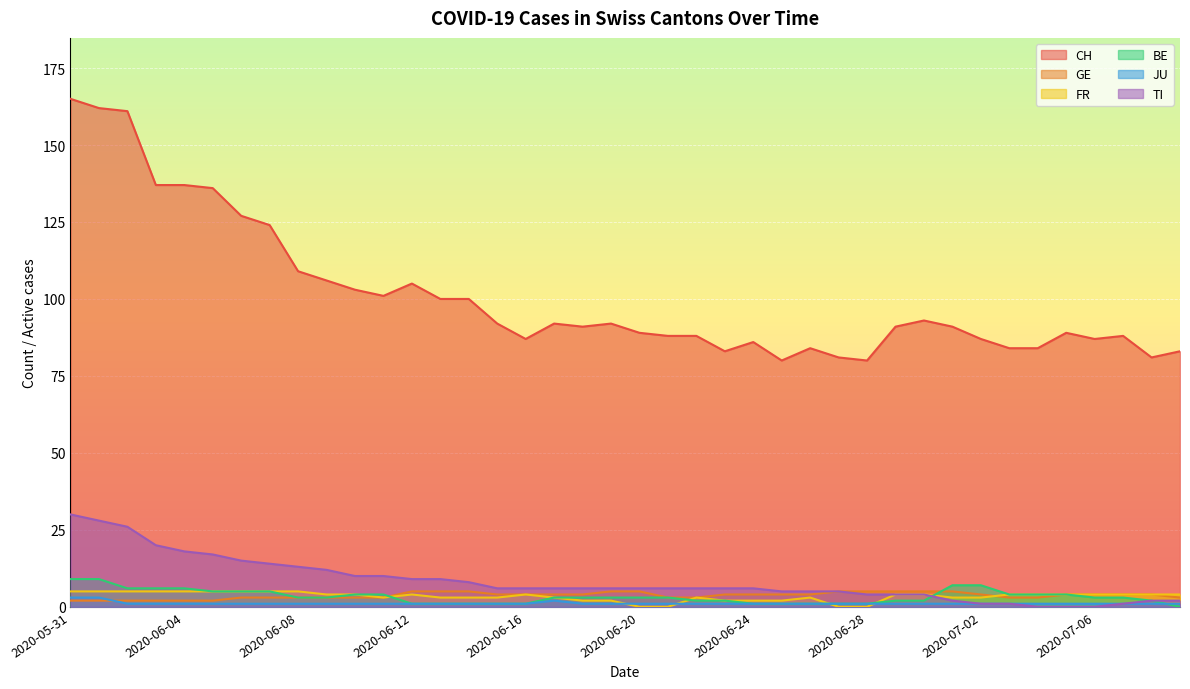

At how many categories does at least one series exceed 110?

8